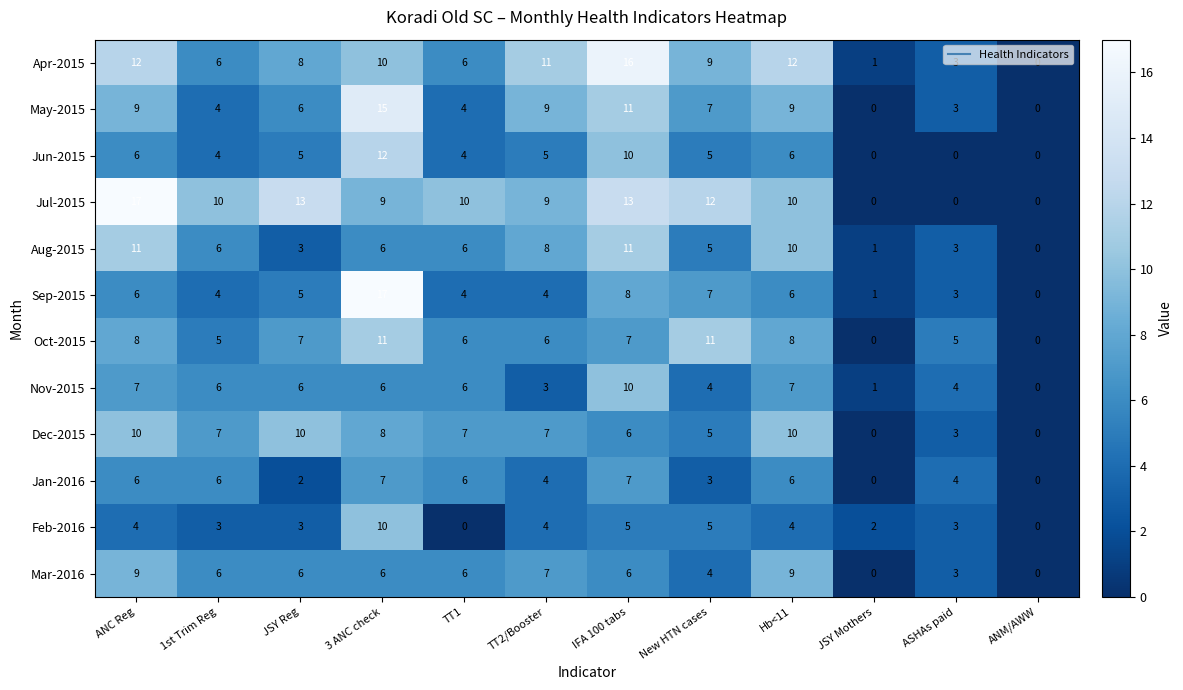

What is the spread (max minus min) of values at JSY Reg?

11